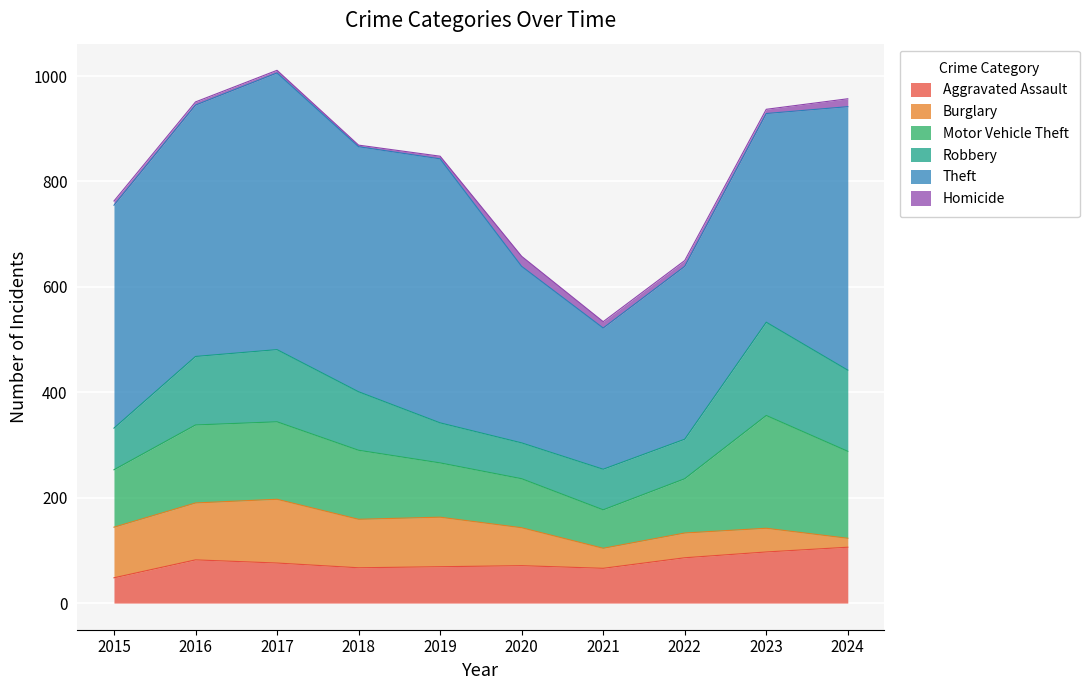

Which category has the highest value across all series?

2017